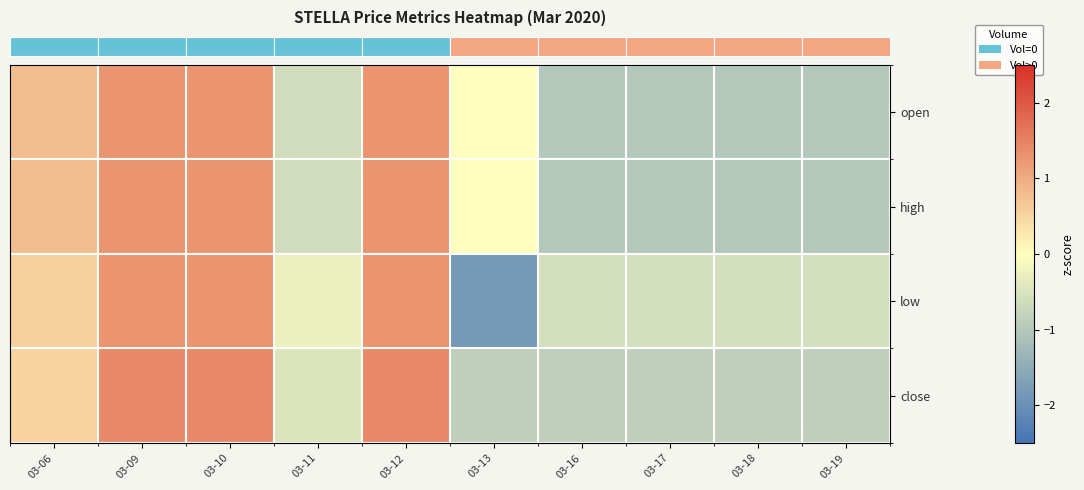

At how many categories does at least one series exceed 0?

5